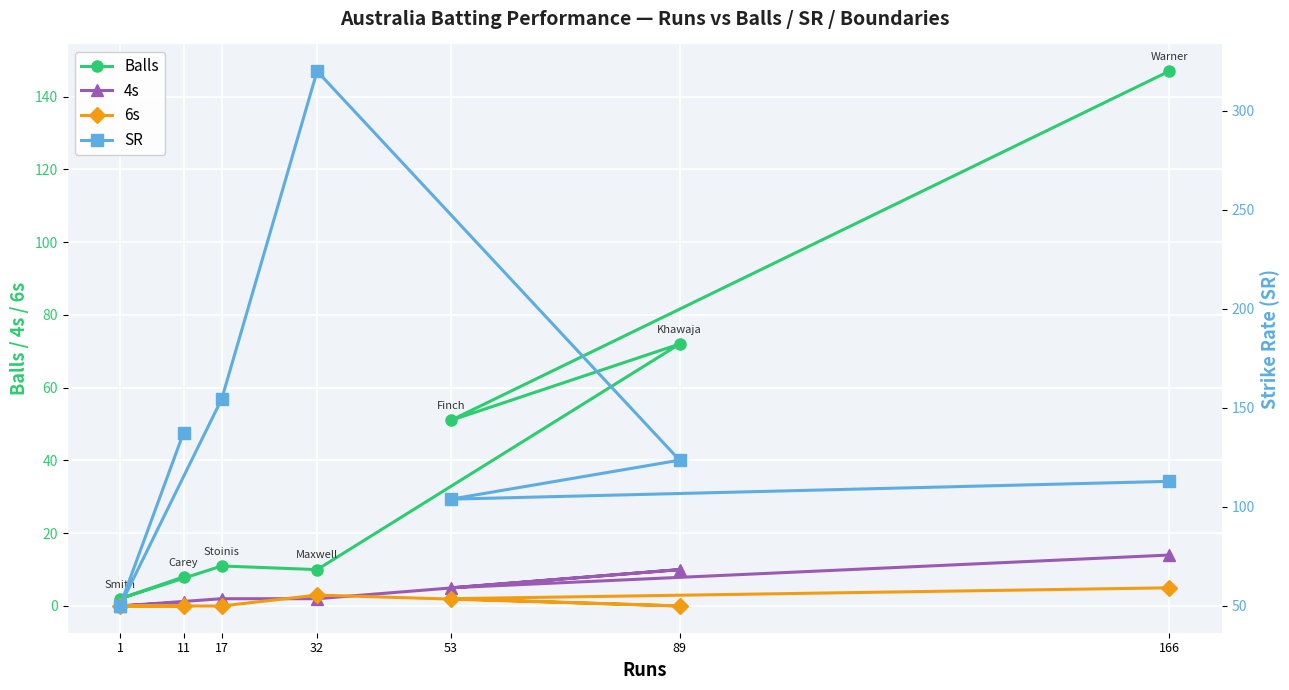

What are all the series names shown in the legend?

Balls, 4s, 6s, SR